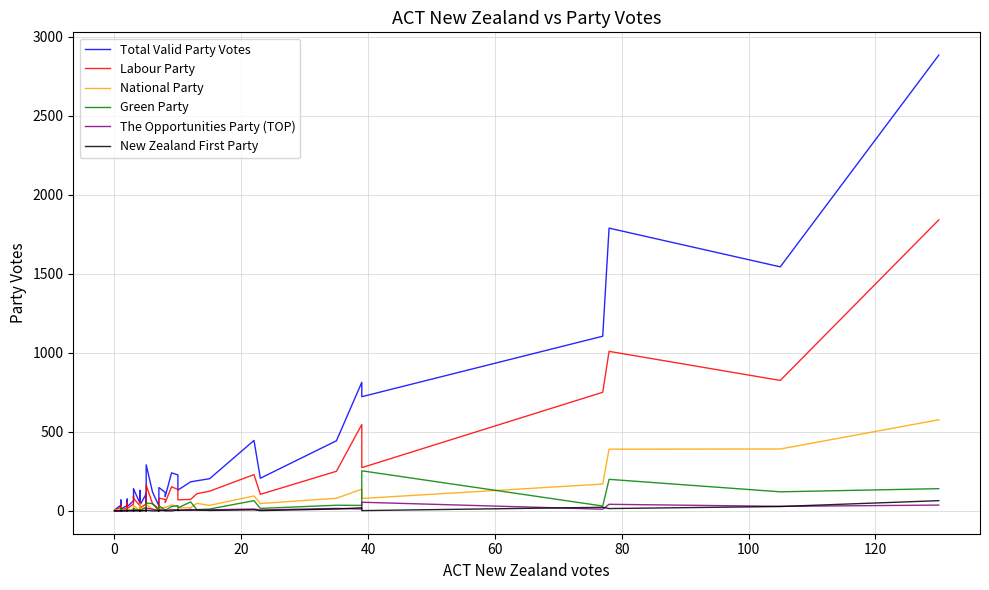

What is the value of the Green Party point at the 20th from the left?

2